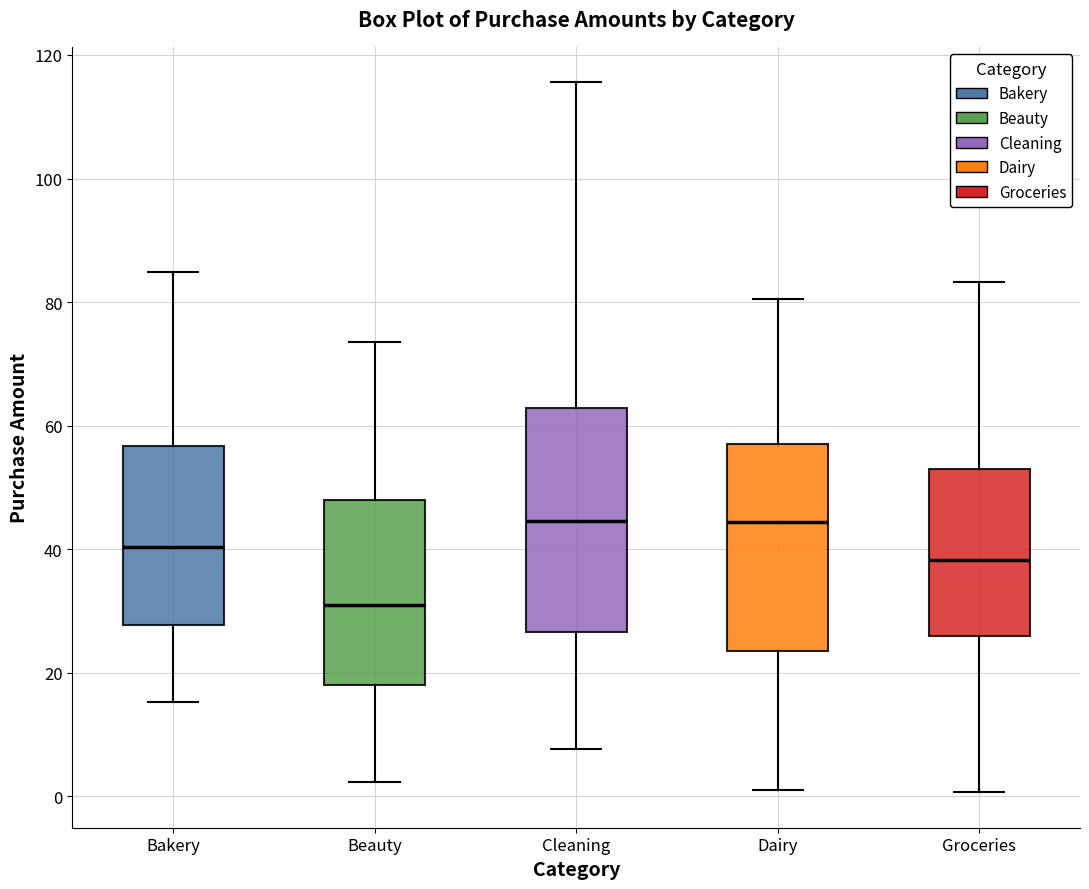

Reading left to right, transcribe this box plot: for each box, give where its median line is, the range the box spans, and where its two whiskers end, as read against the y-axis. The values are not printed on the chart, so give them approximately, as read against the axis.

Bakery: median 40, box 28 to 56, whiskers 16 to 84
Beauty: median 30, box 18 to 48, whiskers 2 to 74
Cleaning: median 44, box 26 to 62, whiskers 8 to 116
Dairy: median 44, box 24 to 56, whiskers 2 to 80
Groceries: median 38, box 26 to 54, whiskers 0 to 84